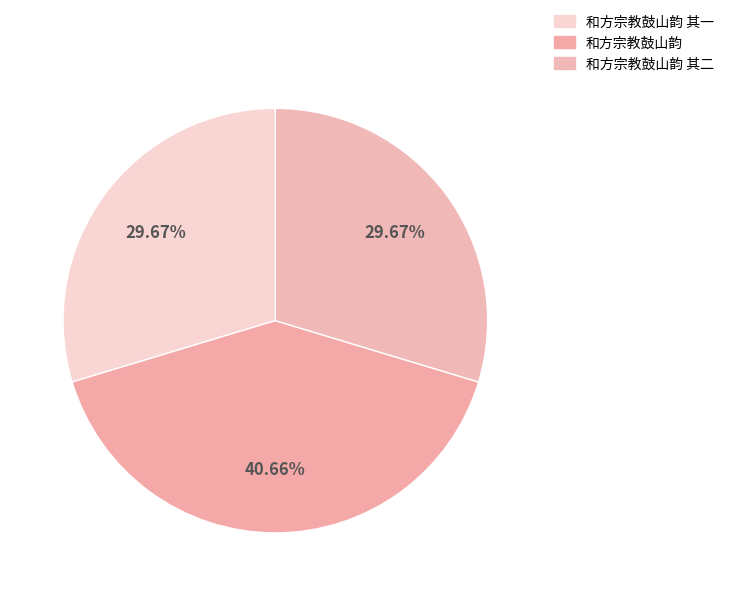

Count the number of slices in the pie.

3